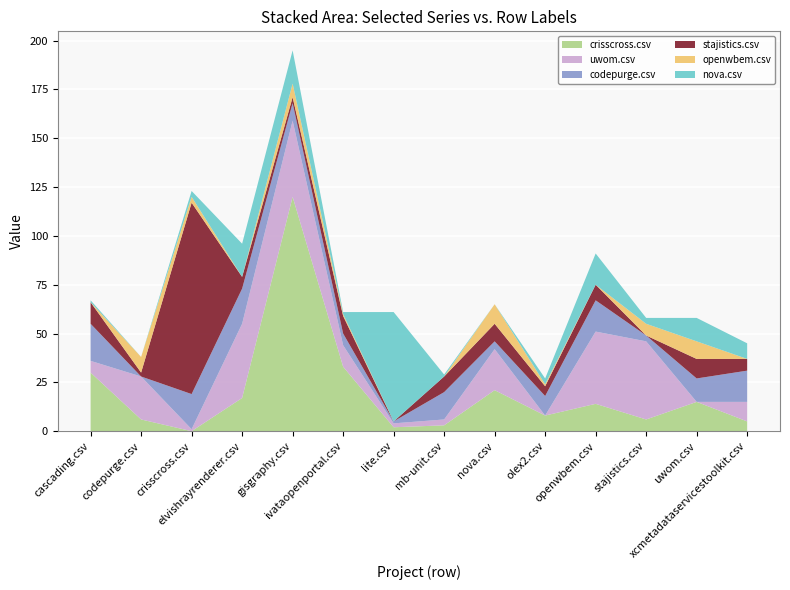

Reading left to right, list all the values displayed in this chart.

crisscross.csv: cascading.csv=30	codepurge.csv=6	crisscross.csv=0	elvishrayrenderer.csv=17	gisgraphy.csv=120	ivataopenportal.csv=33	lite.csv=2	mb-unit.csv=3	nova.csv=21	olex2.csv=8	openwbem.csv=14	stajistics.csv=6	uwom.csv=15	xcmetadataservicestoolkit.csv=5
uwom.csv: cascading.csv=6	codepurge.csv=22	crisscross.csv=1	elvishrayrenderer.csv=38	gisgraphy.csv=39	ivataopenportal.csv=11	lite.csv=2	mb-unit.csv=3	nova.csv=21	olex2.csv=0	openwbem.csv=37	stajistics.csv=40	uwom.csv=0	xcmetadataservicestoolkit.csv=10
codepurge.csv: cascading.csv=19	codepurge.csv=0	crisscross.csv=18	elvishrayrenderer.csv=18	gisgraphy.csv=9	ivataopenportal.csv=6	lite.csv=1	mb-unit.csv=14	nova.csv=4	olex2.csv=10	openwbem.csv=16	stajistics.csv=3	uwom.csv=12	xcmetadataservicestoolkit.csv=16
stajistics.csv: cascading.csv=11	codepurge.csv=2	crisscross.csv=98	elvishrayrenderer.csv=6	gisgraphy.csv=3	ivataopenportal.csv=9	lite.csv=0	mb-unit.csv=8	nova.csv=9	olex2.csv=5	openwbem.csv=8	stajistics.csv=0	uwom.csv=10	xcmetadataservicestoolkit.csv=6
openwbem.csv: cascading.csv=0	codepurge.csv=8	crisscross.csv=3	elvishrayrenderer.csv=0	gisgraphy.csv=7	ivataopenportal.csv=1	lite.csv=0	mb-unit.csv=0	nova.csv=10	olex2.csv=1	openwbem.csv=0	stajistics.csv=6	uwom.csv=9	xcmetadataservicestoolkit.csv=0
nova.csv: cascading.csv=1	codepurge.csv=0	crisscross.csv=3	elvishrayrenderer.csv=17	gisgraphy.csv=17	ivataopenportal.csv=1	lite.csv=56	mb-unit.csv=1	nova.csv=0	olex2.csv=3	openwbem.csv=16	stajistics.csv=3	uwom.csv=12	xcmetadataservicestoolkit.csv=8